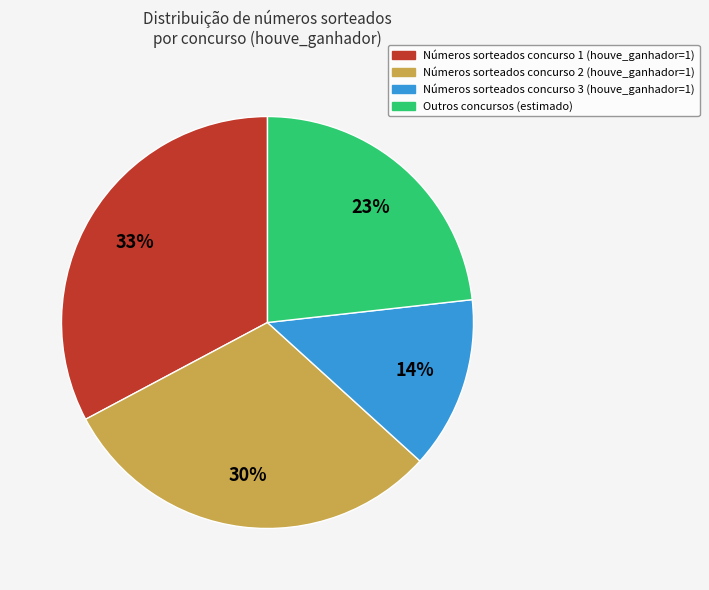

Does any single category account for the majority?

No